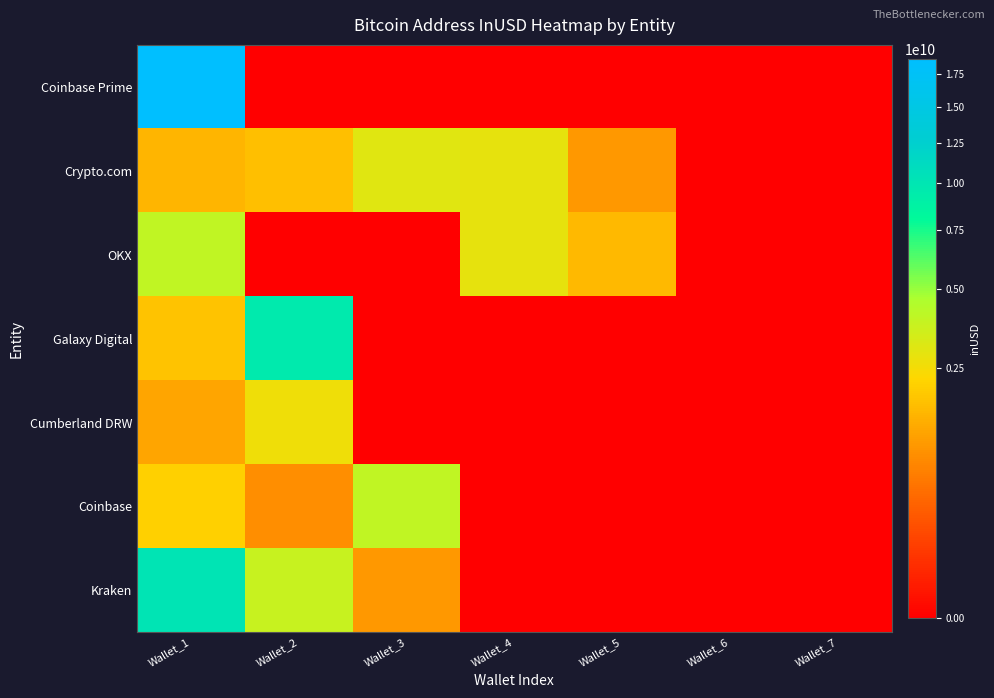

List the series in order of their peak value, highest first.

Coinbase Prime, Kraken, Galaxy Digital, OKX, Coinbase, Crypto.com, Cumberland DRW